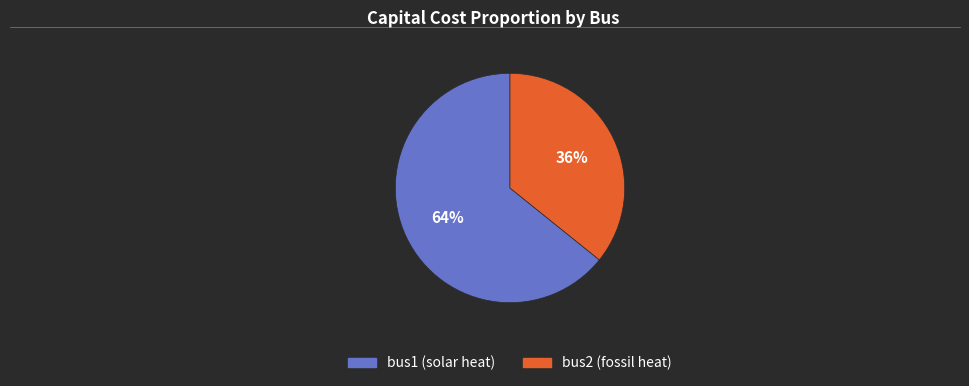

True or false: bus2 (fossil heat) accounts for 36% of the total.

True